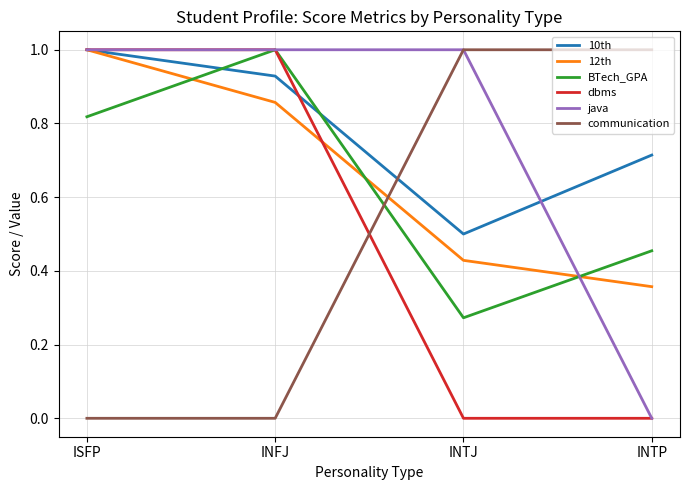

Is the value of BTech_GPA at INTJ greater than the value of dbms at INFJ?

No